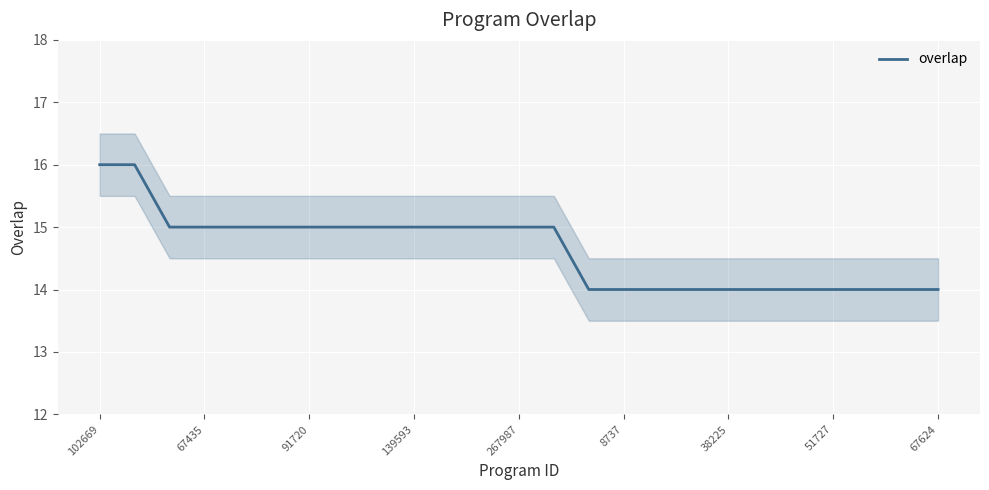

The value of overlap at 67435 is 15. True or false?

True